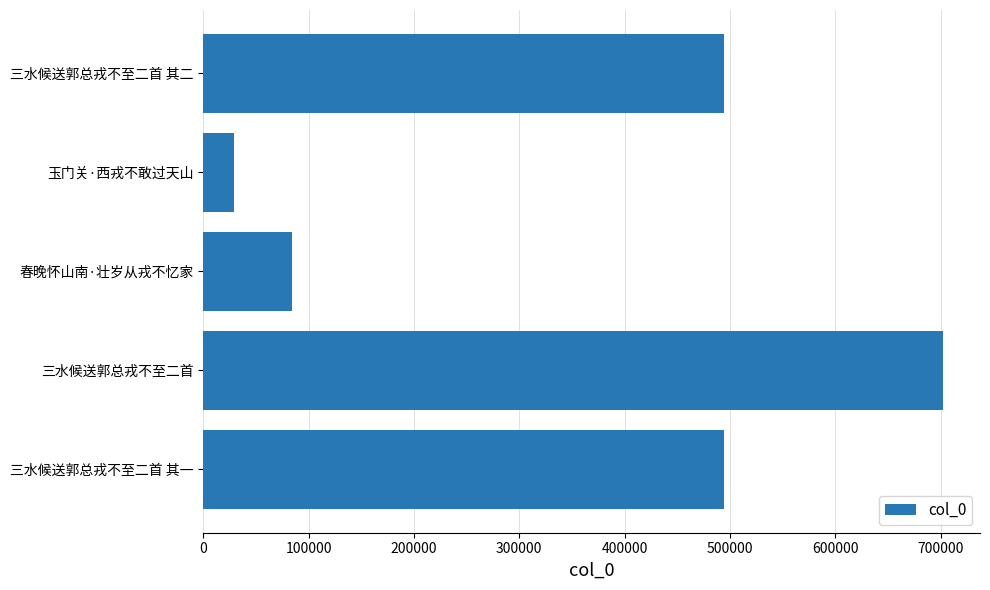

What is the approximate value at 三水候送郭总戎不至二首 其二?

494166